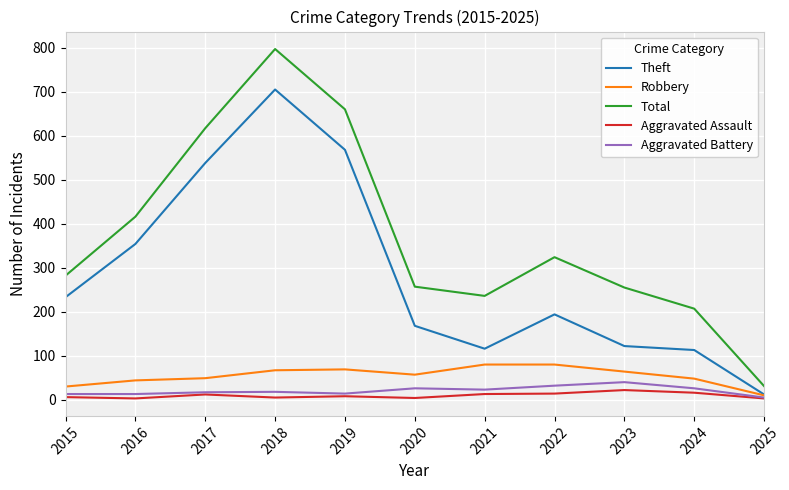

True or false: Total and Theft cross at least once.

False